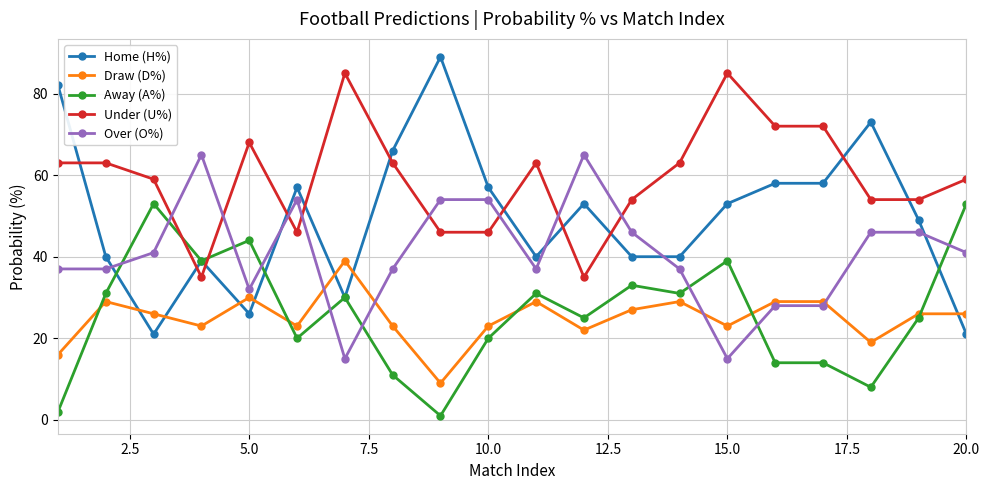

List the series in order of their peak value, lowest first.

Draw (D%), Away (A%), Over (O%), Under (U%), Home (H%)